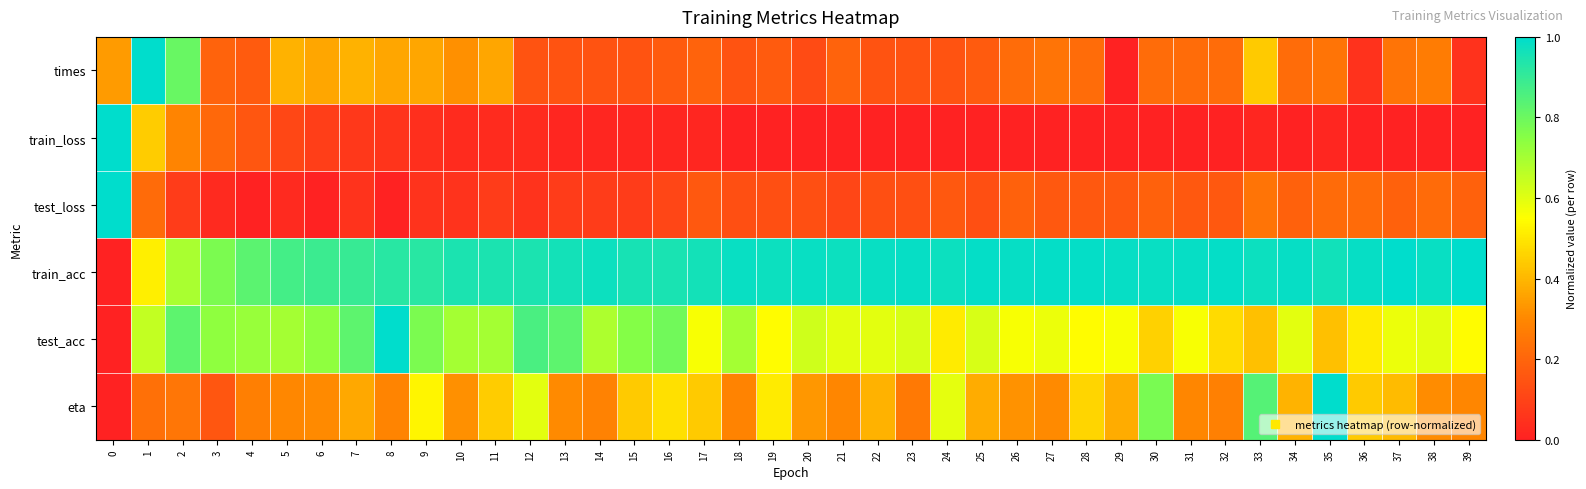

Which has a higher value, 16 or 19?

16